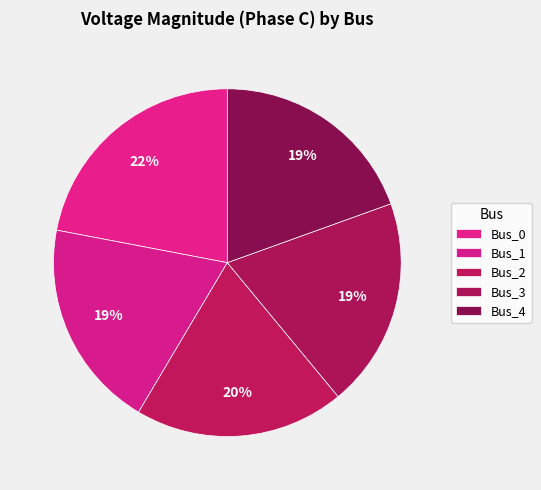

Count the number of slices in the pie.

5